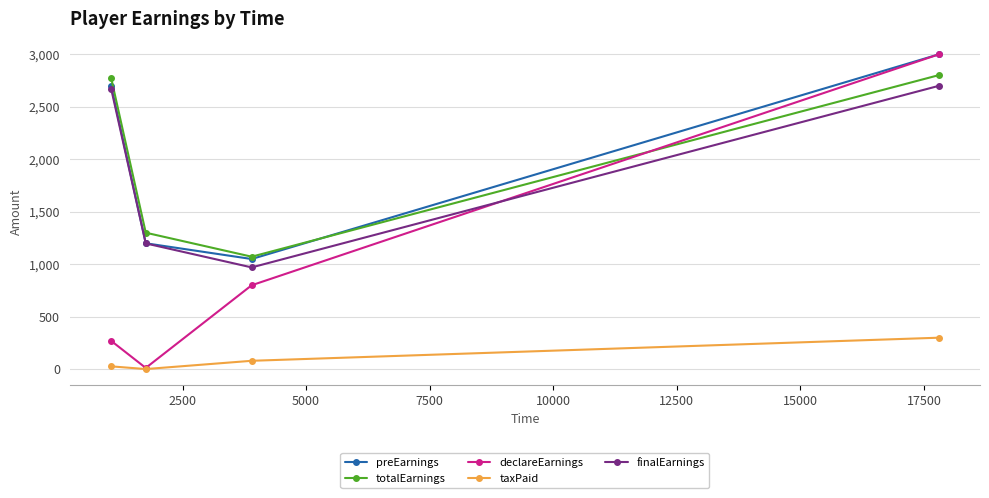

What is the value of the totalEarnings point at the 1st from the left?

2775.1